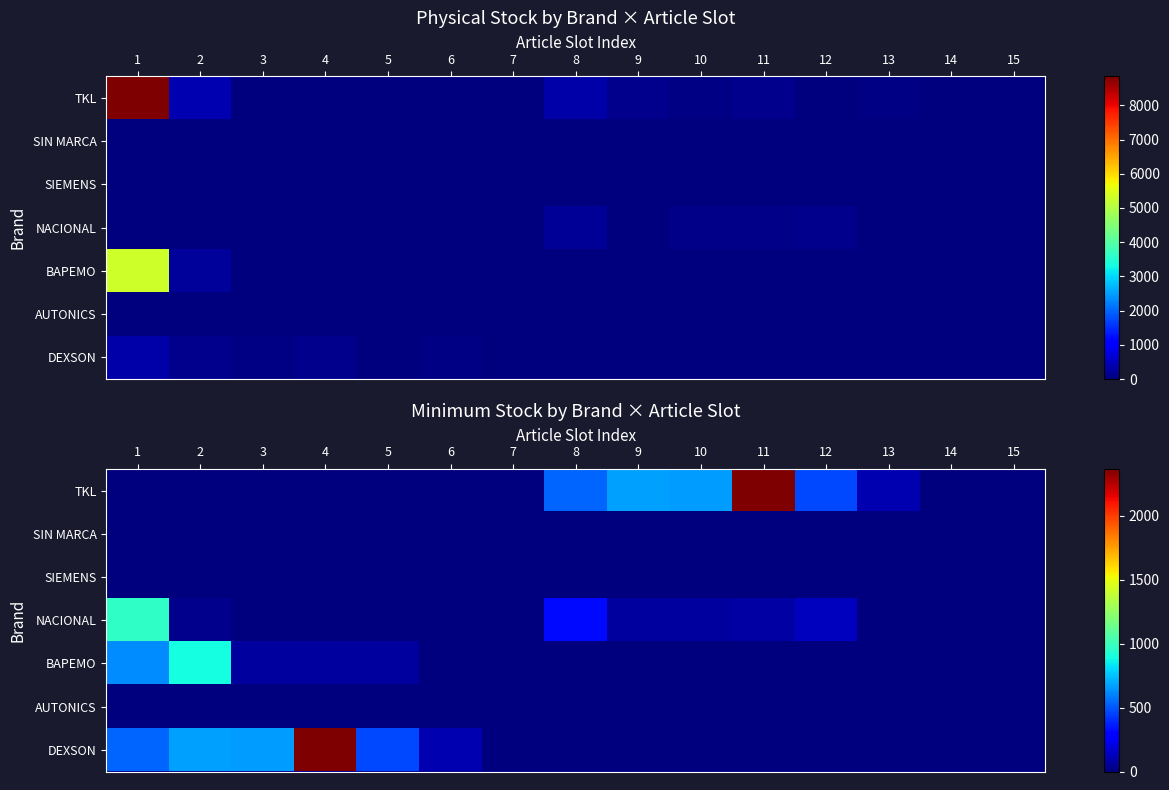

What is the spread (max minus min) of values at 3?

663